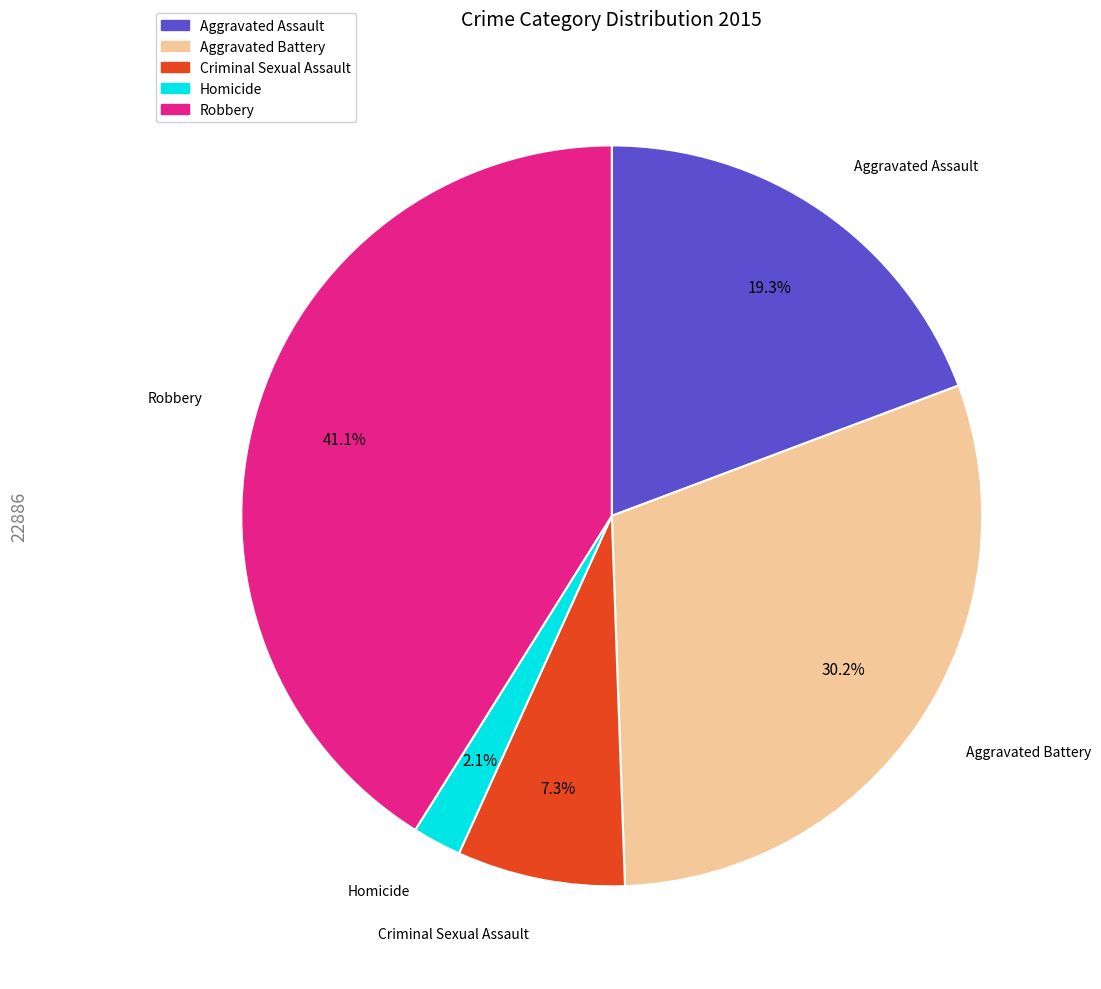

Is it true that Aggravated Battery is 30% of the pie?

True